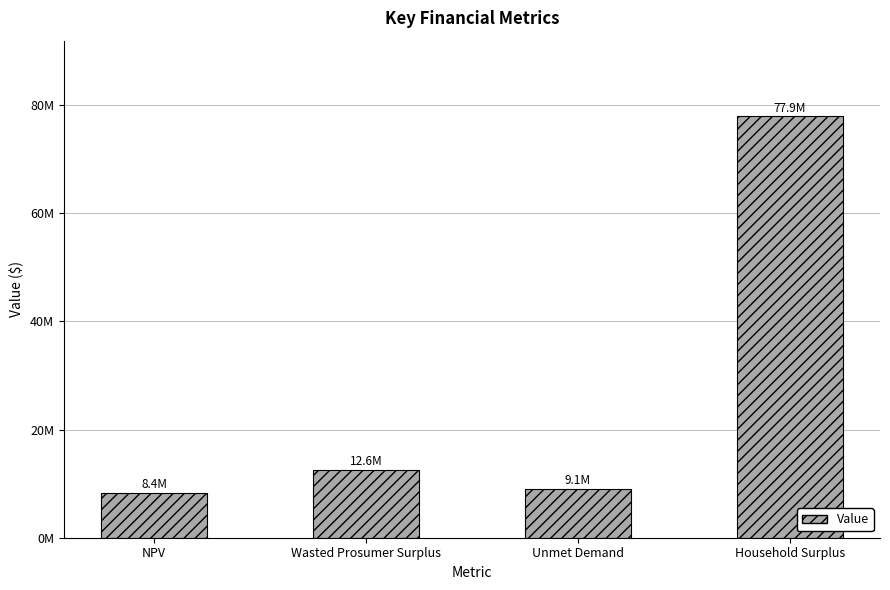

Approximately how many times larger is the value at Unmet Demand compared to NPV?

1.1